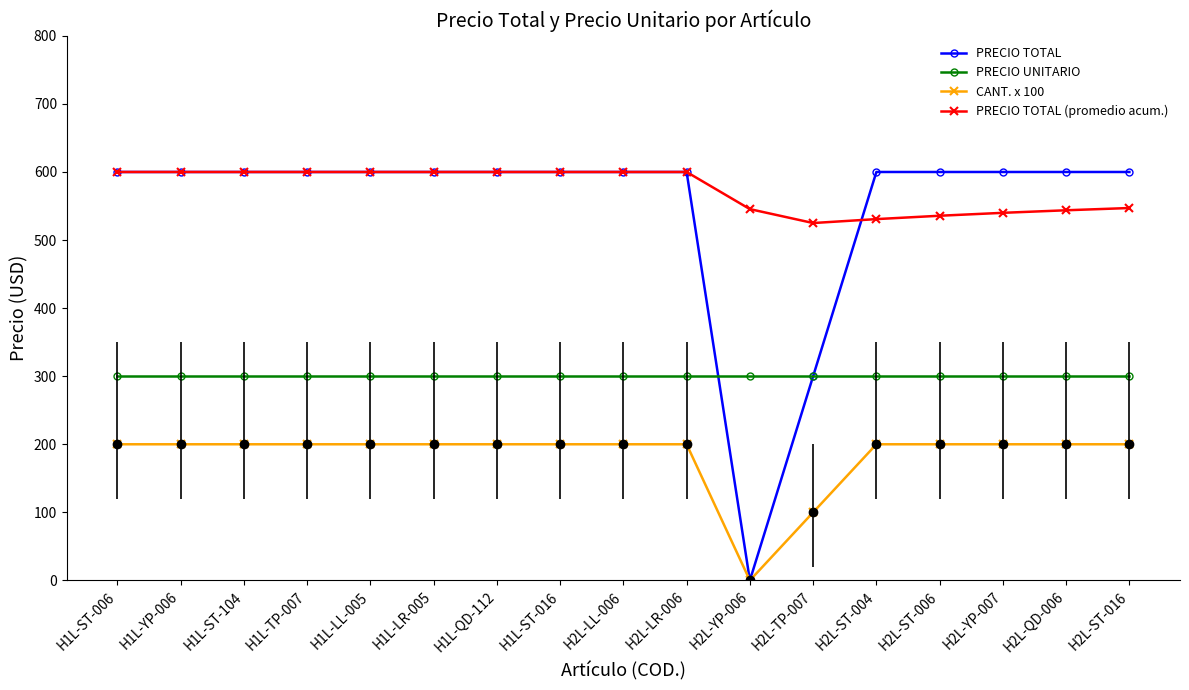

The value of PRECIO TOTAL at H2L-LR-006 is 156.8. True or false?

False